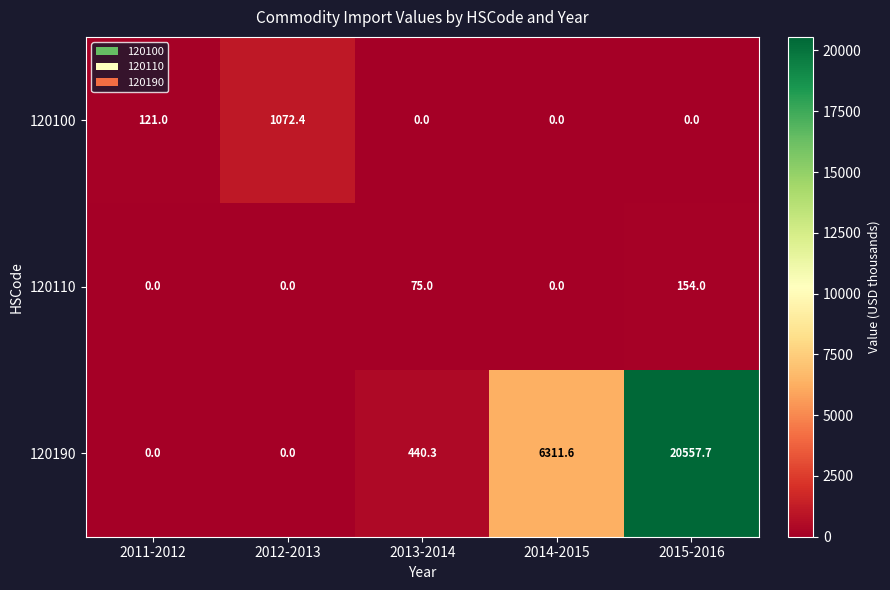

Read the 120110 value at 2015-2016.

154.0